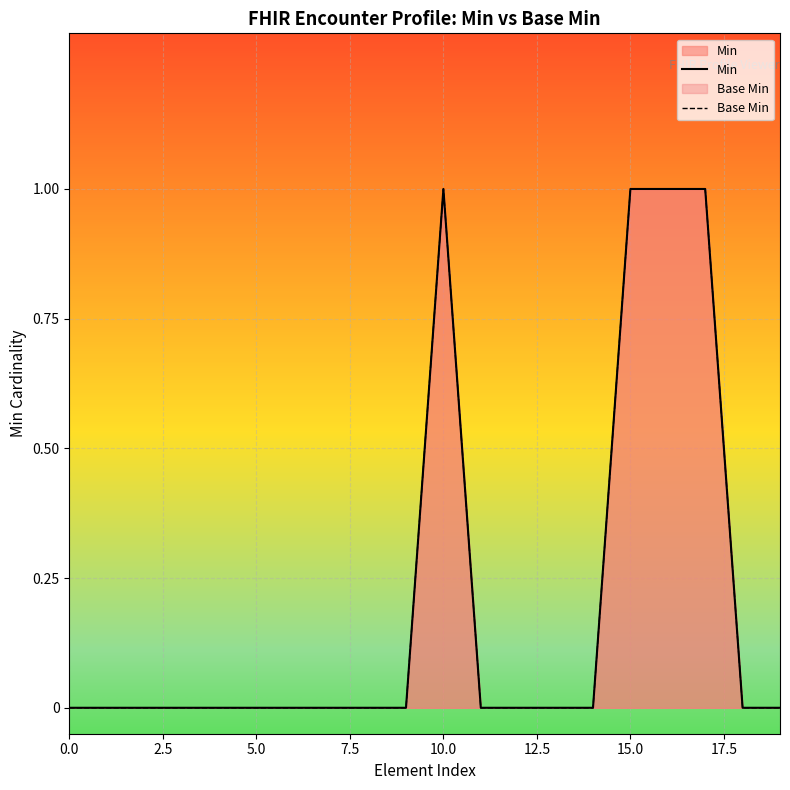

Reading left to right, transcribe all the data shown in this chart.

Min: 0	0	0	0	0	0	0	0	0	0	1	0	0	0	0	1	1	1	0	0
Base Min: 0	0	0	0	0	0	0	0	0	0	1	0	0	0	0	1	1	1	0	0